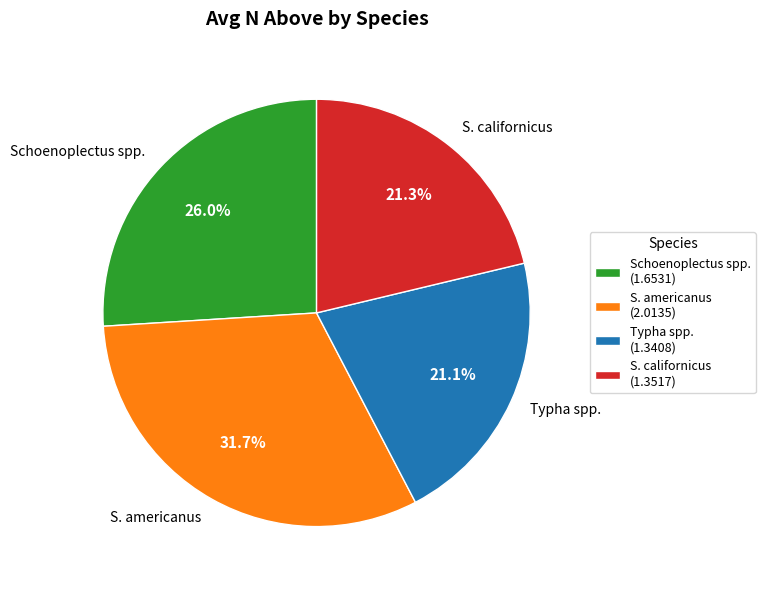

What is the ratio of the value at Schoenoplectus spp. to the value at Typha spp.?

1.2